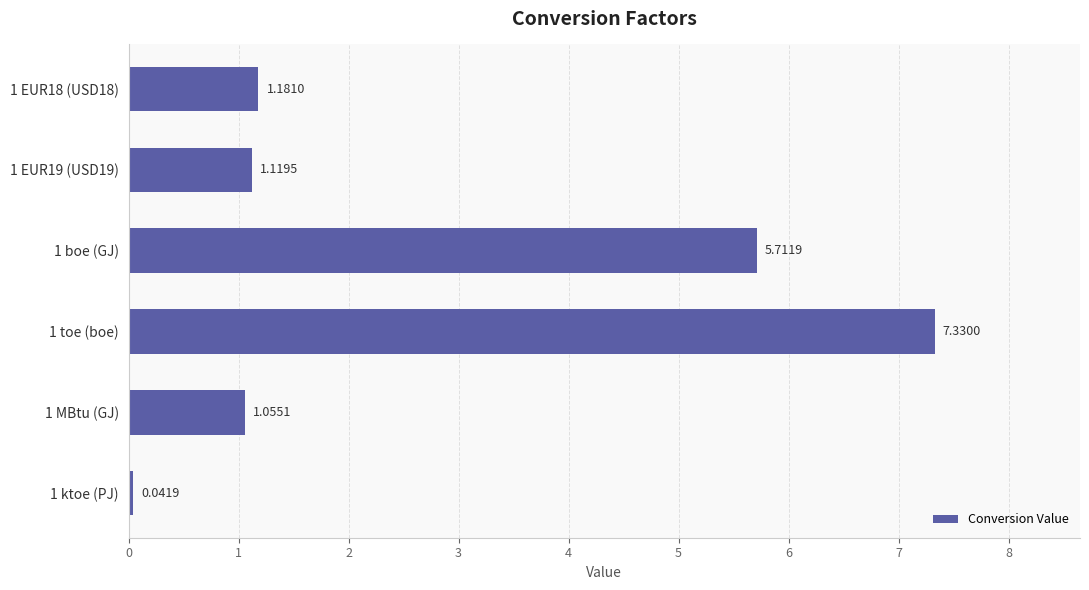

What is the sum of all values?

16.4